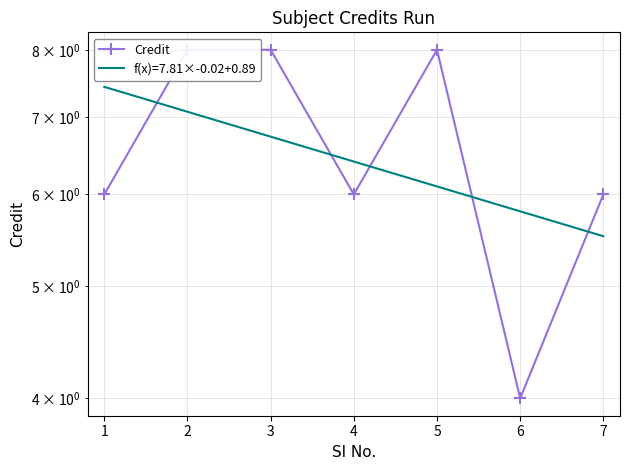

What is the approximate value at 3?

8